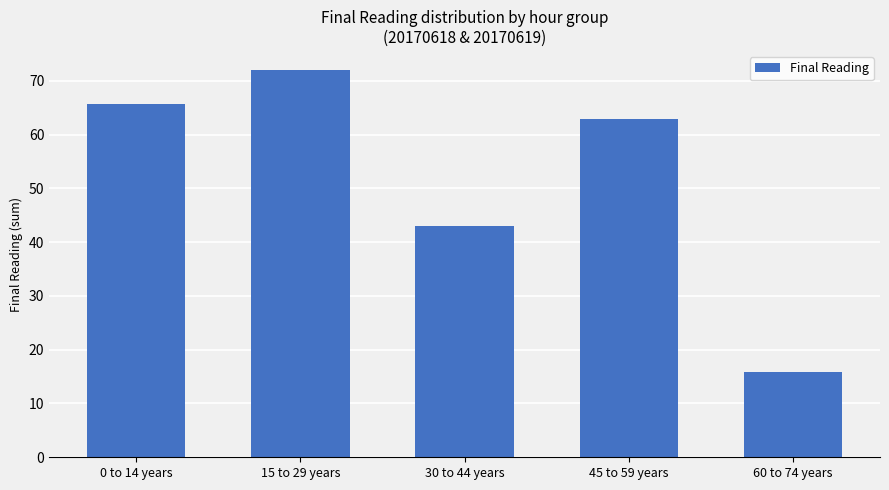

What is the ratio of the value at 30 to 44 years to the value at 45 to 59 years?

0.7